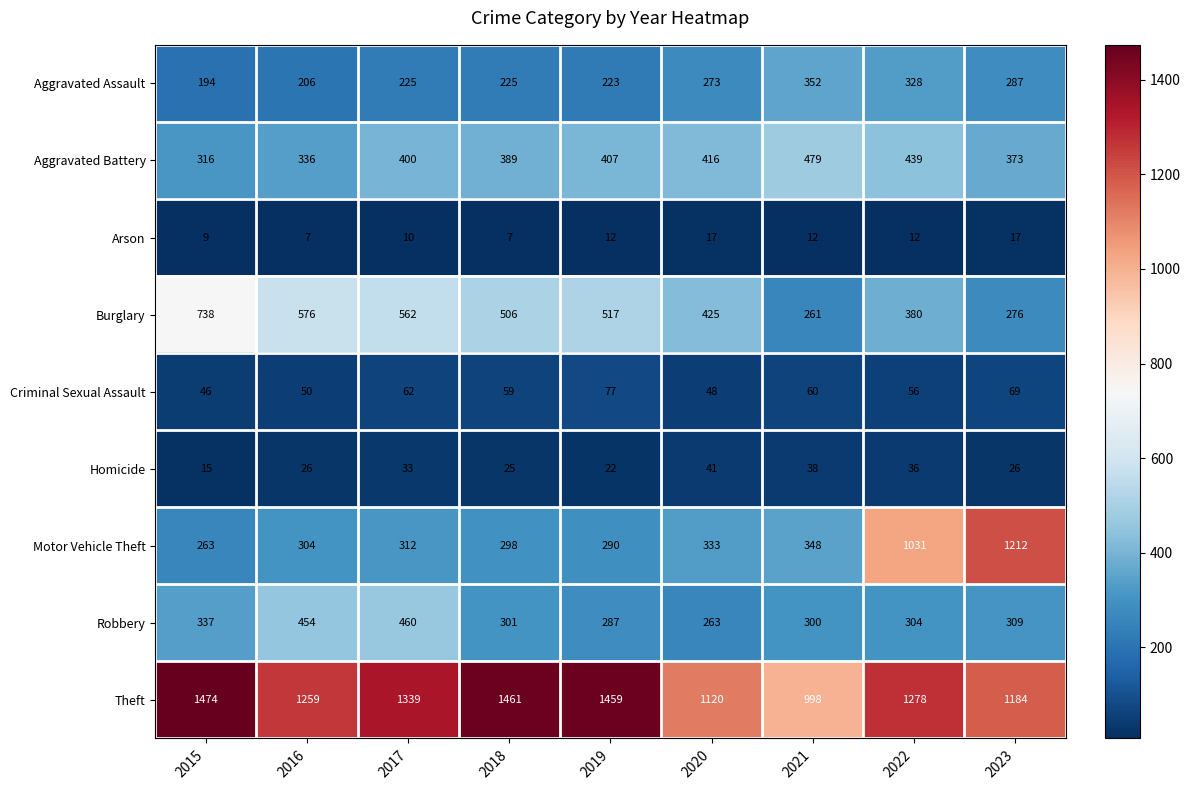

List the series in order of their peak value, highest first.

Theft, Motor Vehicle Theft, Burglary, Aggravated Battery, Robbery, Aggravated Assault, Criminal Sexual Assault, Homicide, Arson